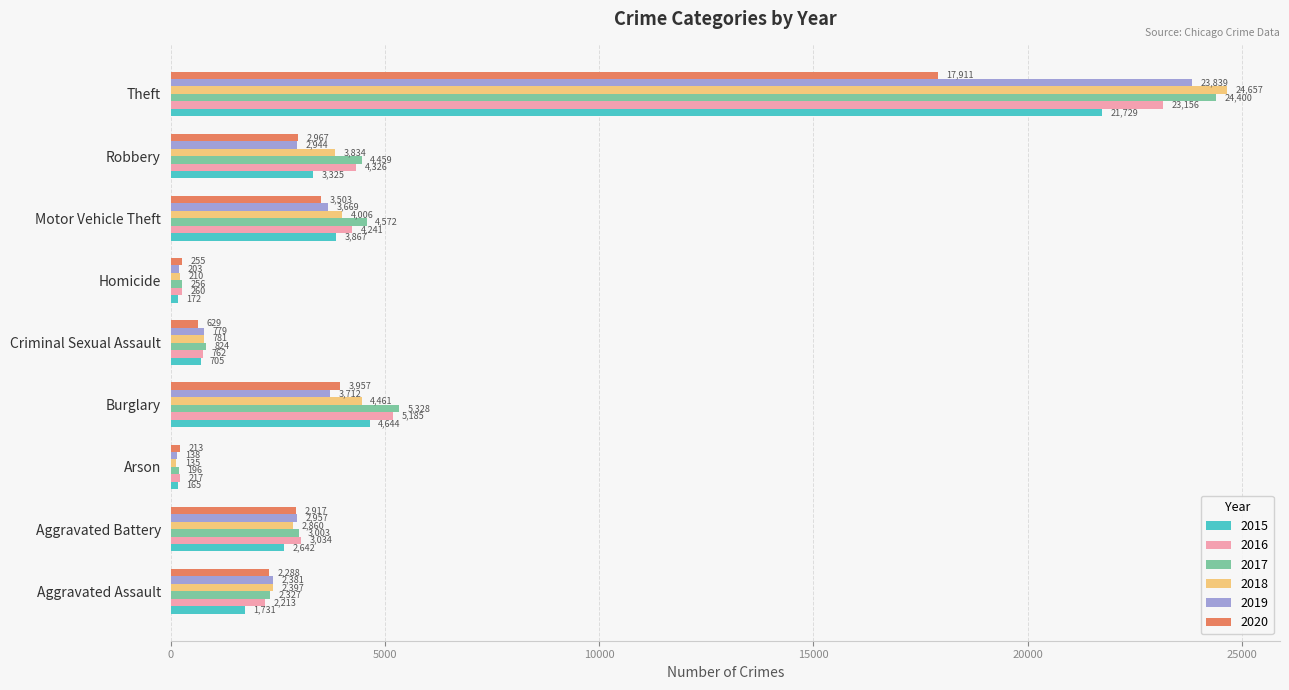

How many values in the 2016 series are below 3034?

4